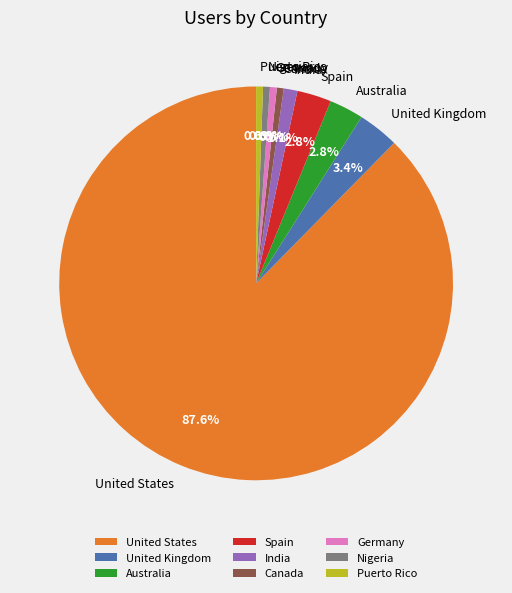

Combined, do Spain and United States account for over 50%?

Yes